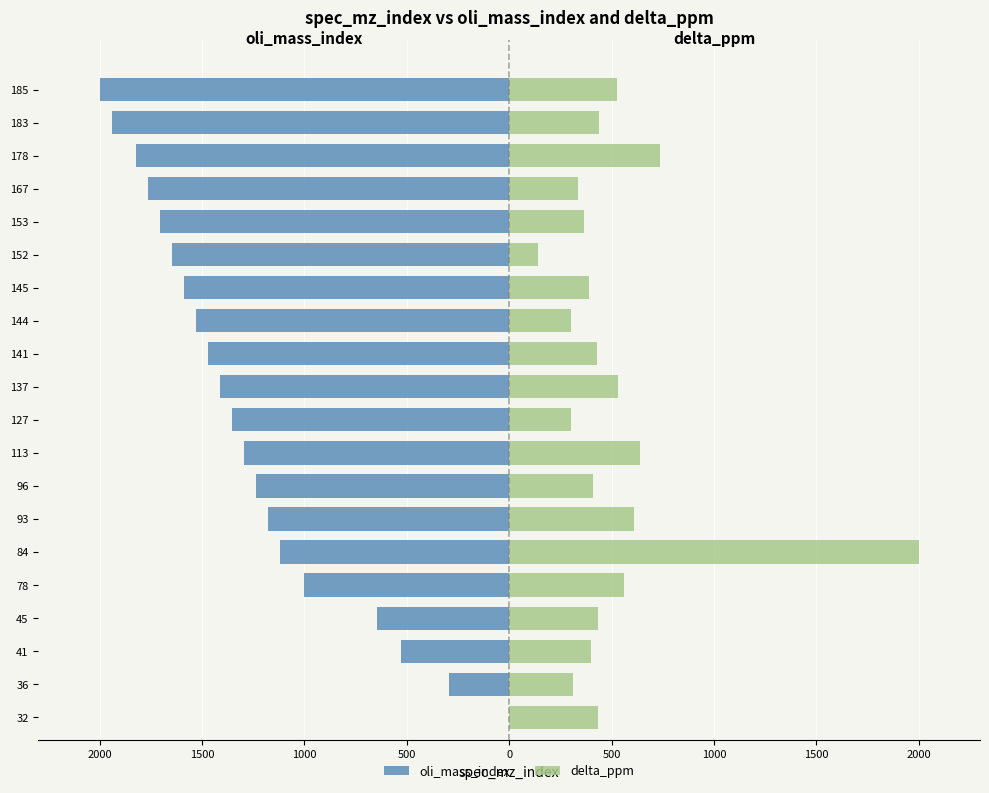

How many bars are there in each group?

2